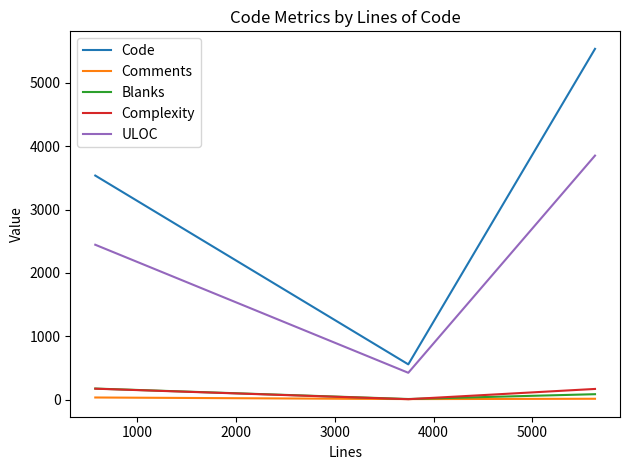

What is the maximum value shown in the chart?

5536